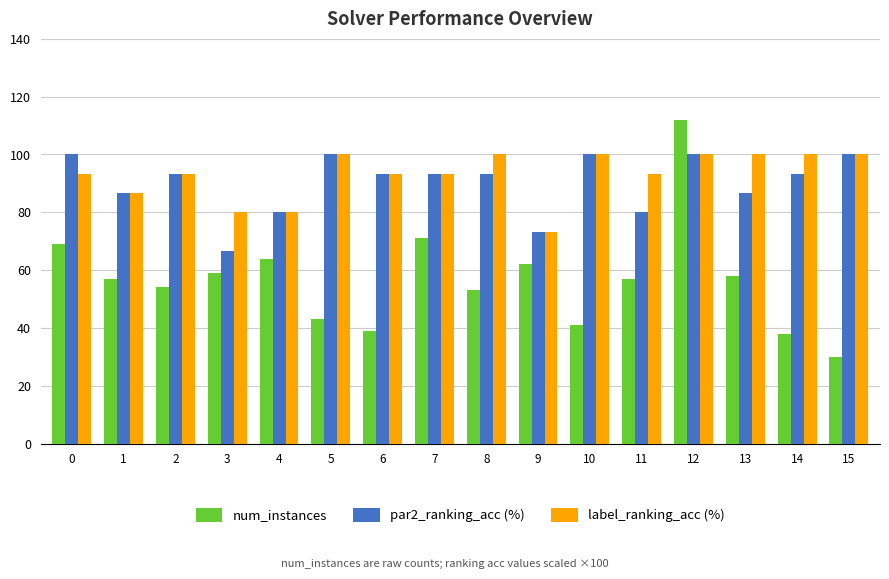

What is the total value across all series at 14?

231.3